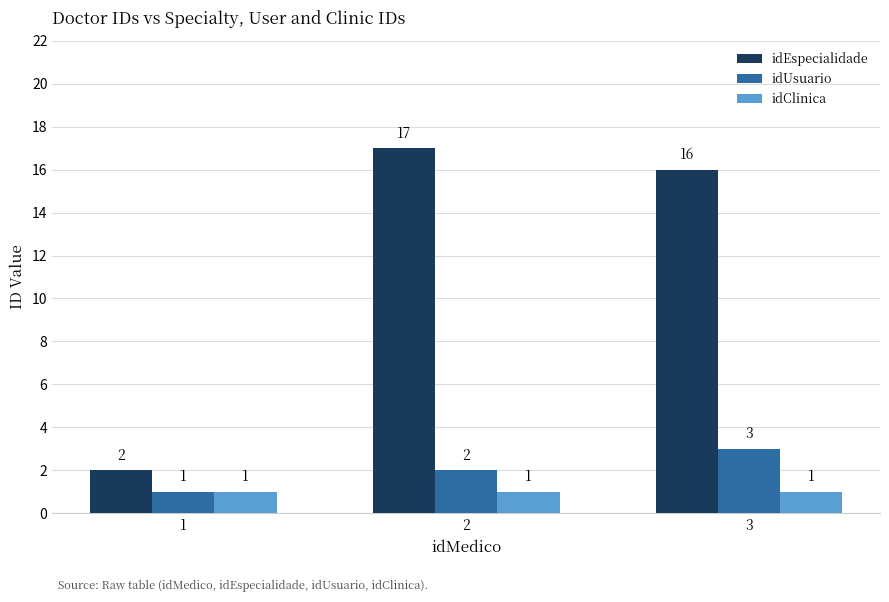

At which label does idEspecialidade first exceed 16?

2